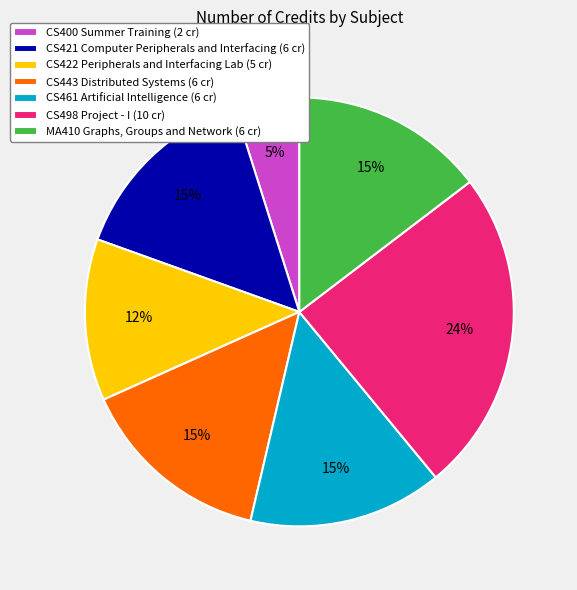

To the nearest percent, what is the combined percentage of MA410 Graphs, Groups and Network and CS422 Peripherals and Interfacing Lab?

27%